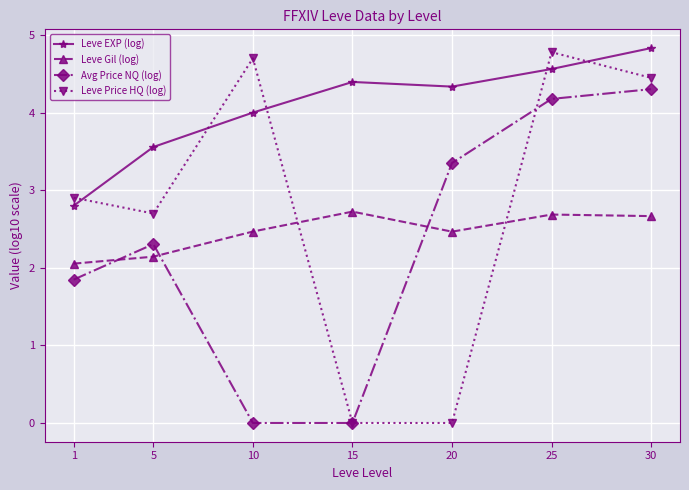

Which series has the largest total across all categories?

Leve EXP (log)